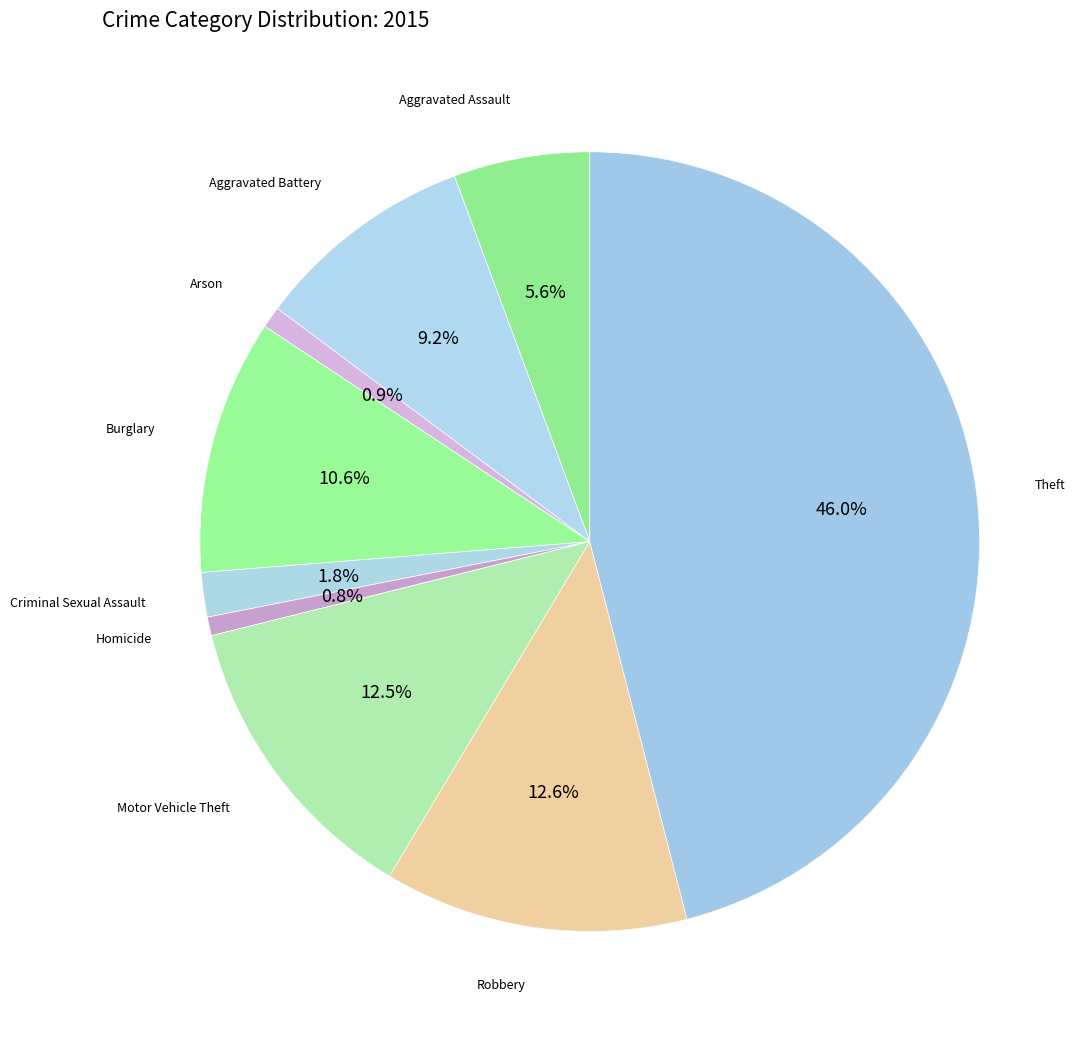

To the nearest percent, what is the average slice percentage?

11%